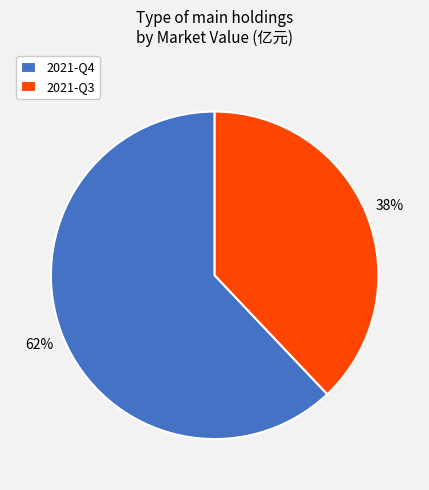

The 2021-Q3 slice represents 33% of the pie. True or false?

False